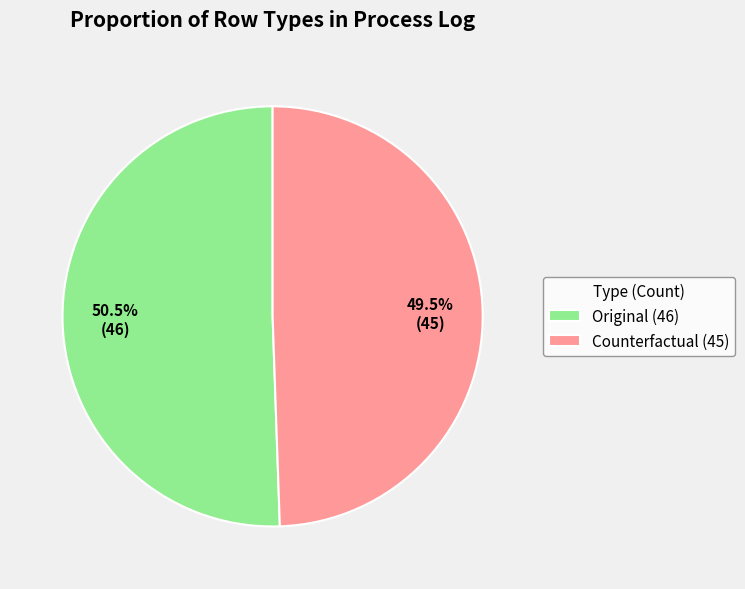

Which has a higher value, Original or Counterfactual?

Original